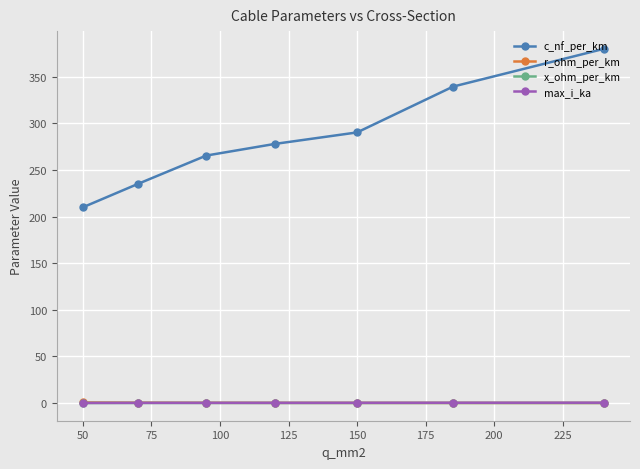

At how many categories does at least one series exceed 212?

6